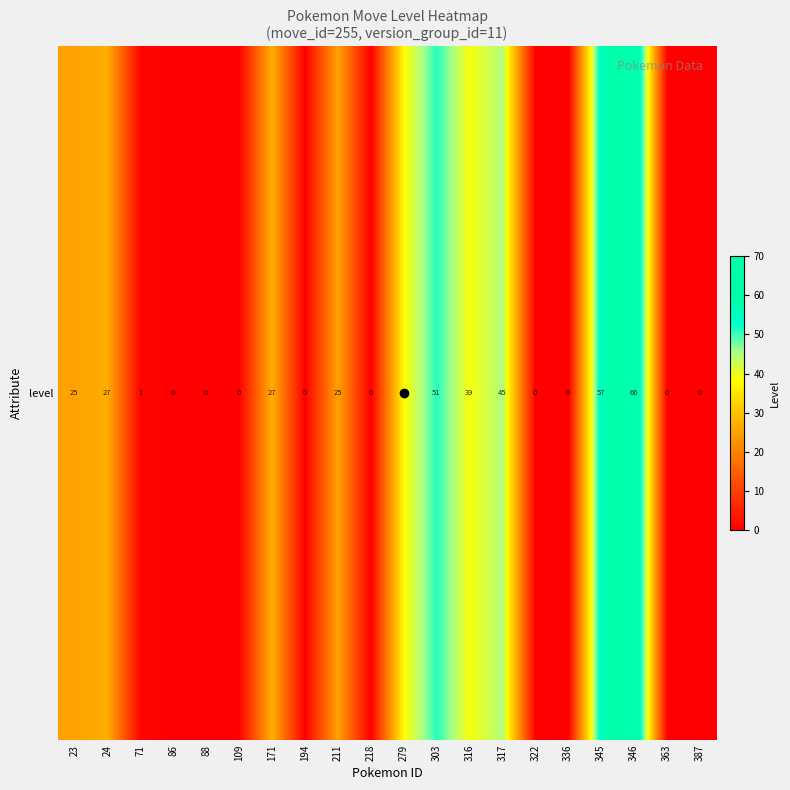

What is the difference between the maximum and second lowest values?

66